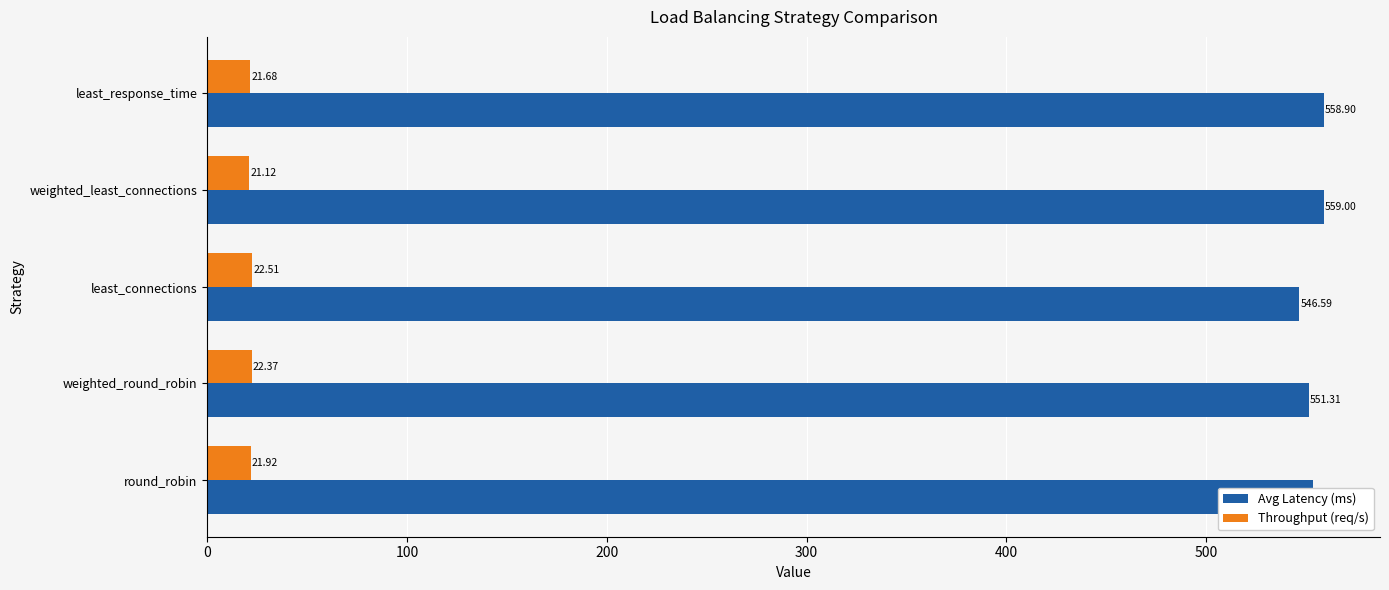

Rank the series by their maximum value, from highest to lowest.

Avg Latency (ms), Throughput (req/s)